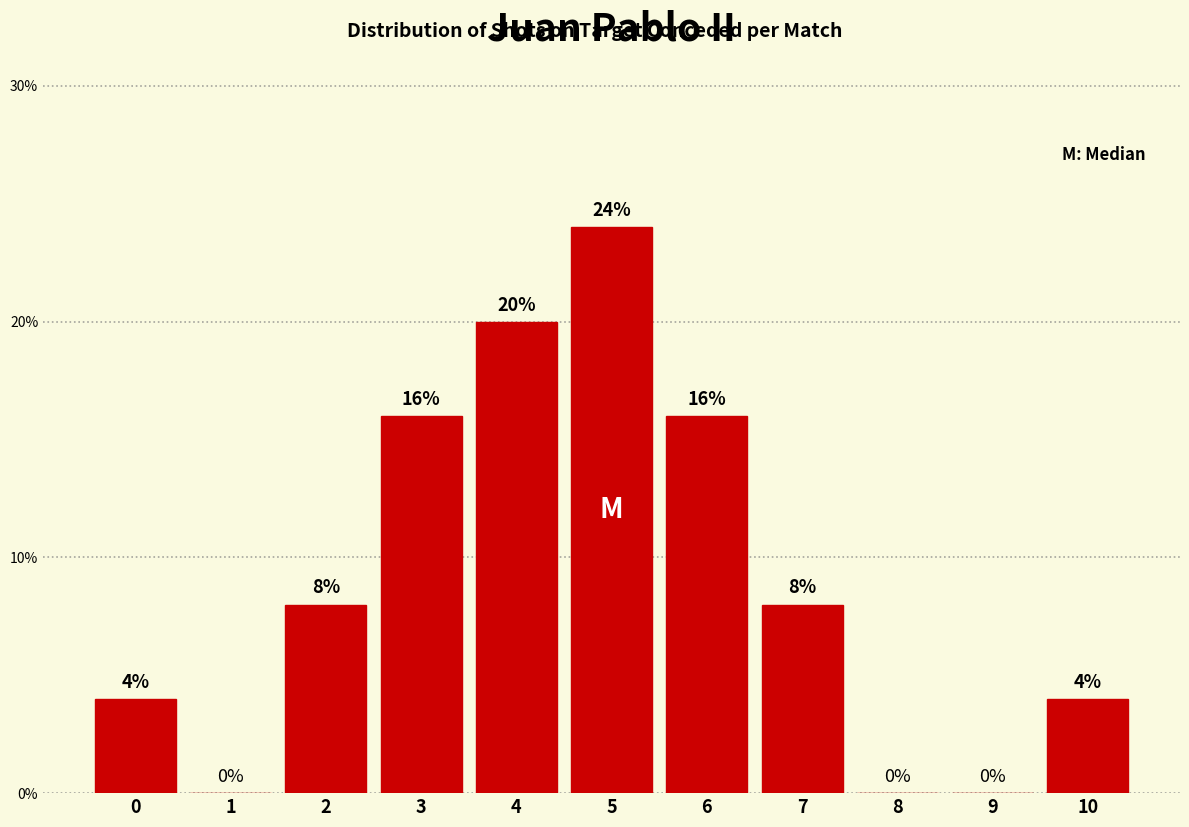

Reading right to left, what are all the values shown in this chart?

10=4	9=0	8=0	7=8	6=16	5=24	4=20	3=16	2=8	1=0	0=4